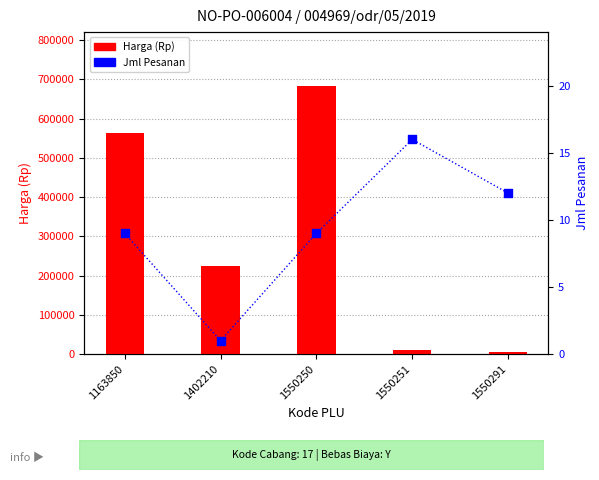

Which series contains the highest Y value?

Harga (Rp)